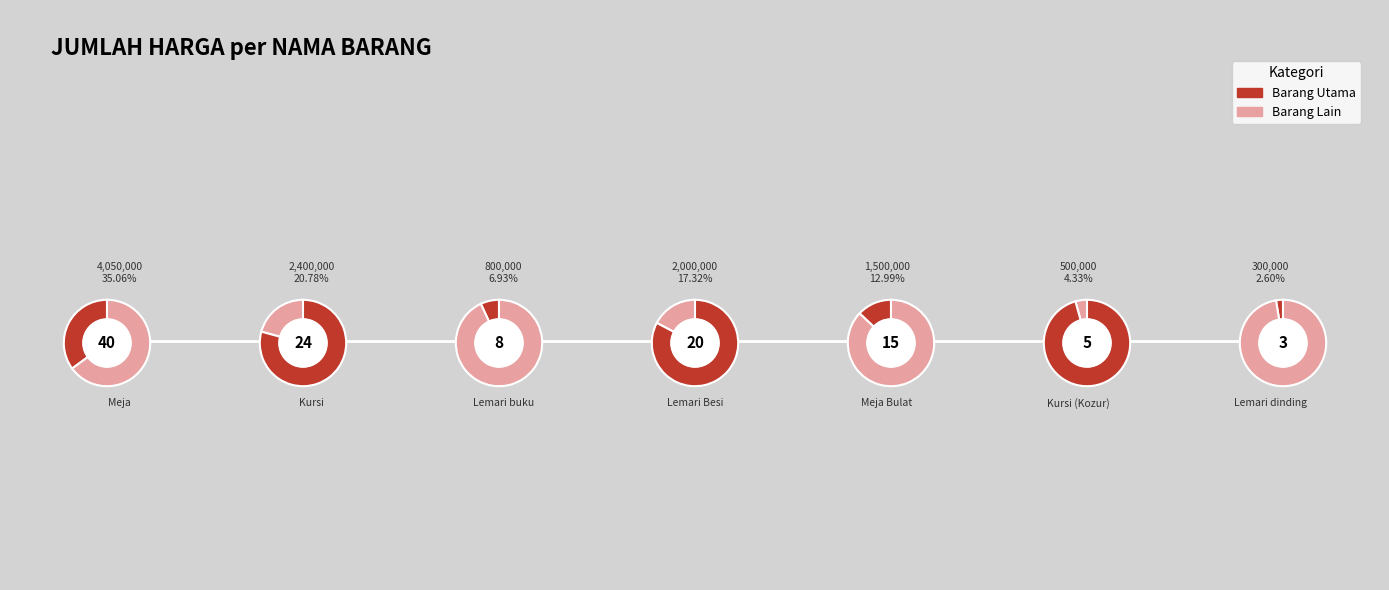

Do Meja Bulat and Kursi together represent more than half of the pie?

No